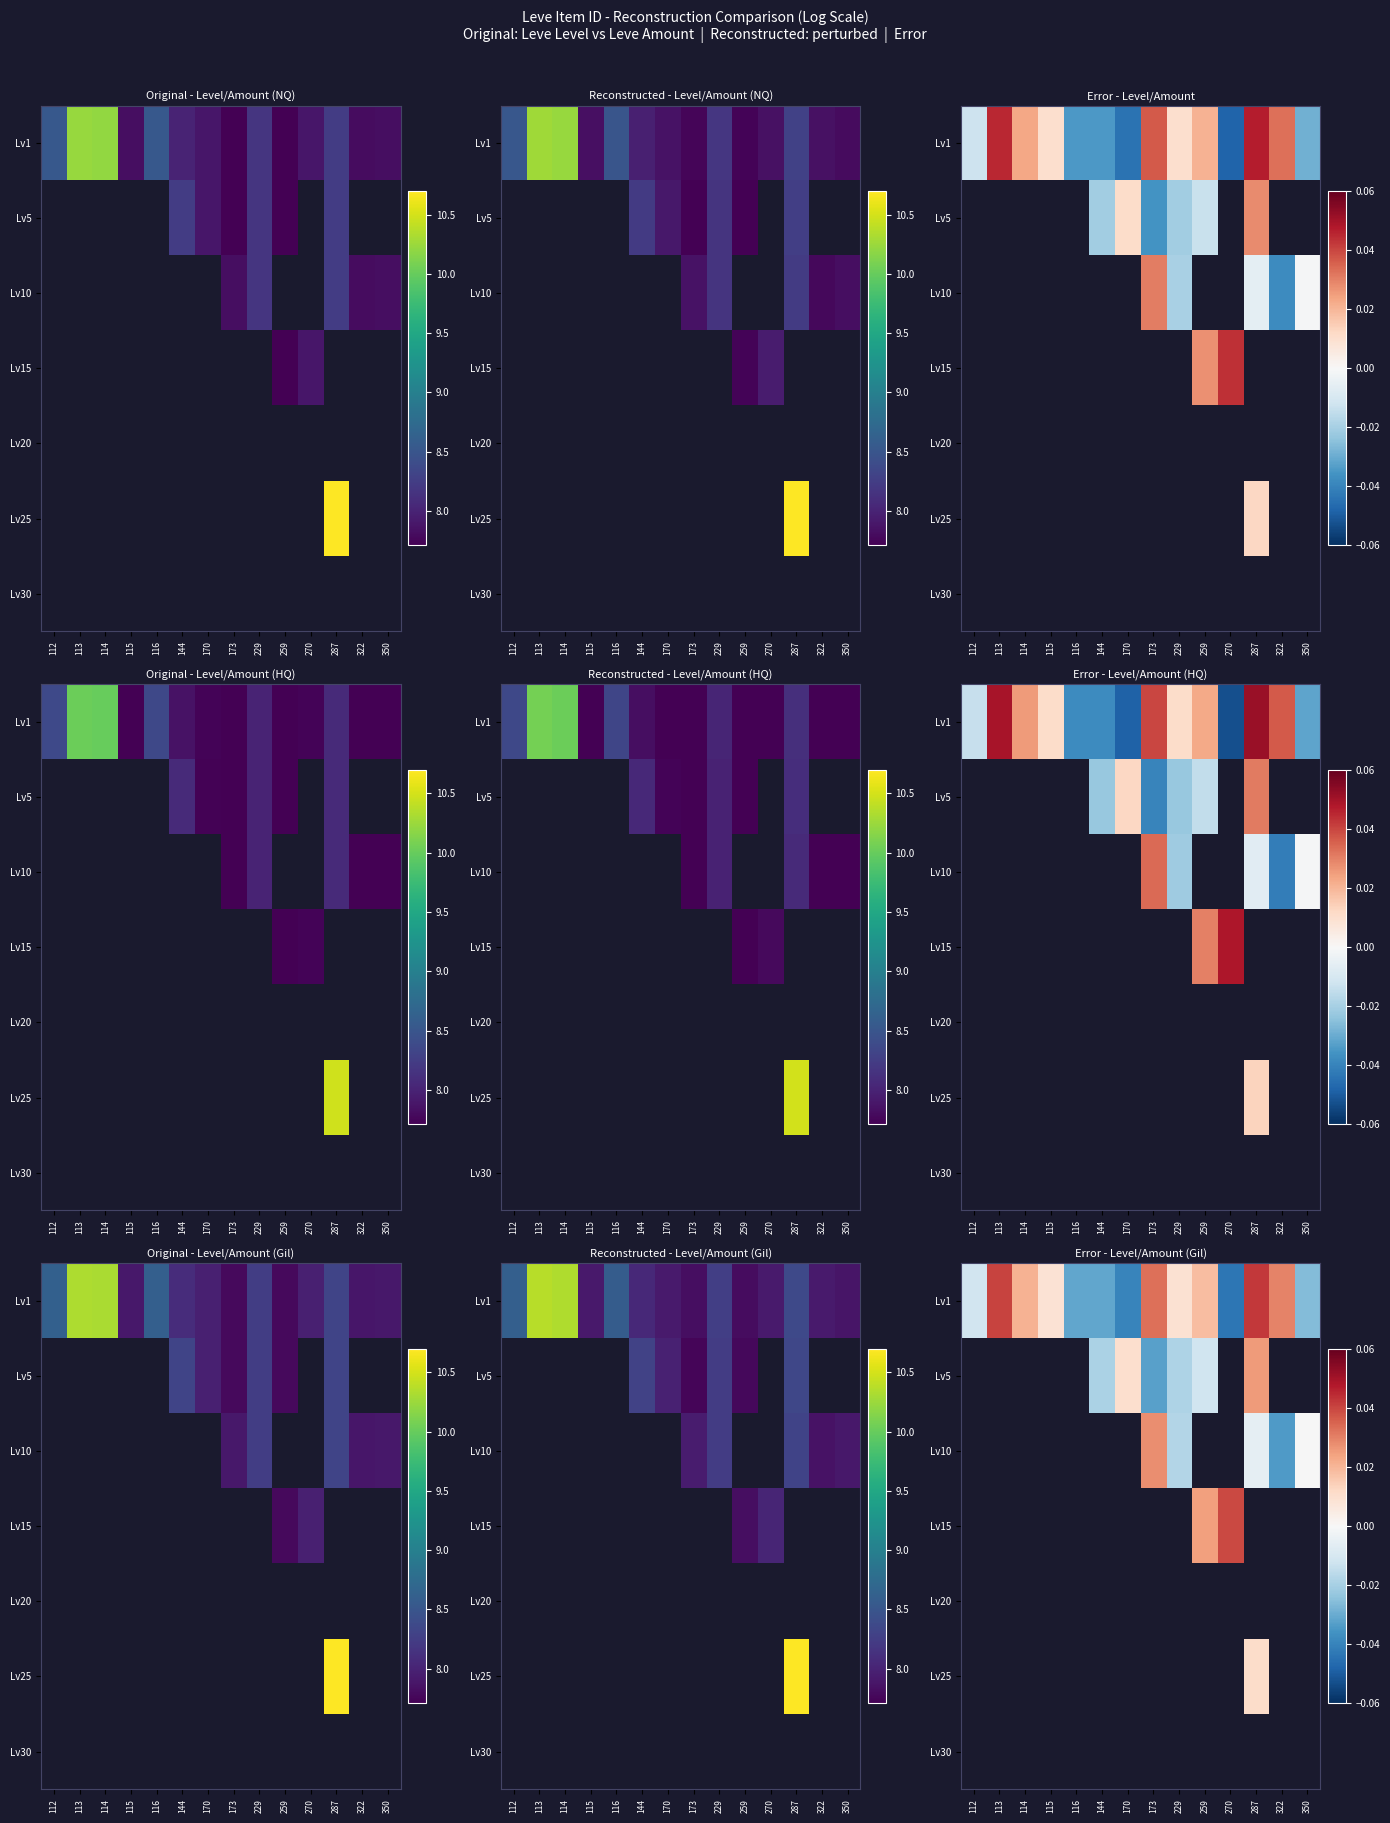

List the labels in order of Lv15 value, largest first.

270, 287, 322, 350, 112, 113, 114, 115, 116, 144, 170, 173, 229, 259